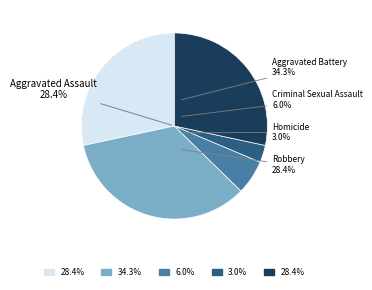

Does Criminal Sexual Assault account for over 50% of the chart?

No